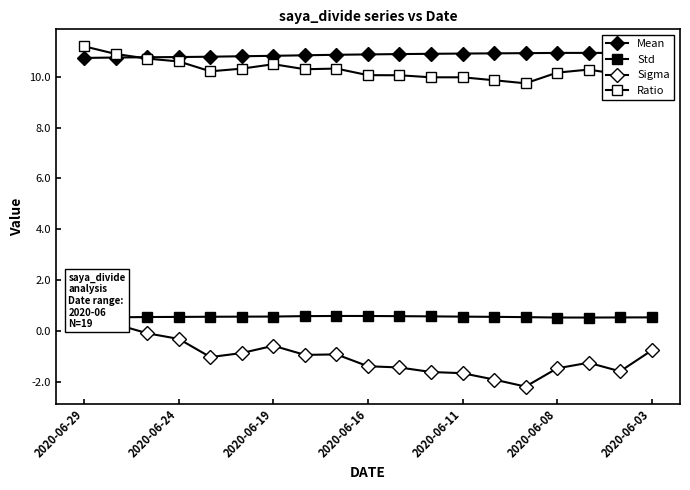

Reading right to left, transcribe all the data shown in this chart.

Mean: 10.9	10.9	10.9	10.9	10.9	10.9	10.9	10.9	10.9	10.9	10.9	10.9	10.8	10.8	10.8	10.8	10.8	10.8	10.7
Std: 0.5	0.5	0.5	0.5	0.5	0.6	0.6	0.6	0.6	0.6	0.6	0.6	0.6	0.6	0.6	0.6	0.5	0.5	0.5
Sigma: -0.8	-1.6	-1.3	-1.5	-2.2	-1.9	-1.7	-1.6	-1.4	-1.4	-0.9	-0.9	-0.6	-0.9	-1.0	-0.3	-0.1	0.3	0.9
Ratio: 10.5	10.1	10.3	10.2	9.7	9.9	10.0	10.0	10.1	10.1	10.3	10.3	10.5	10.3	10.2	10.6	10.7	10.9	11.2